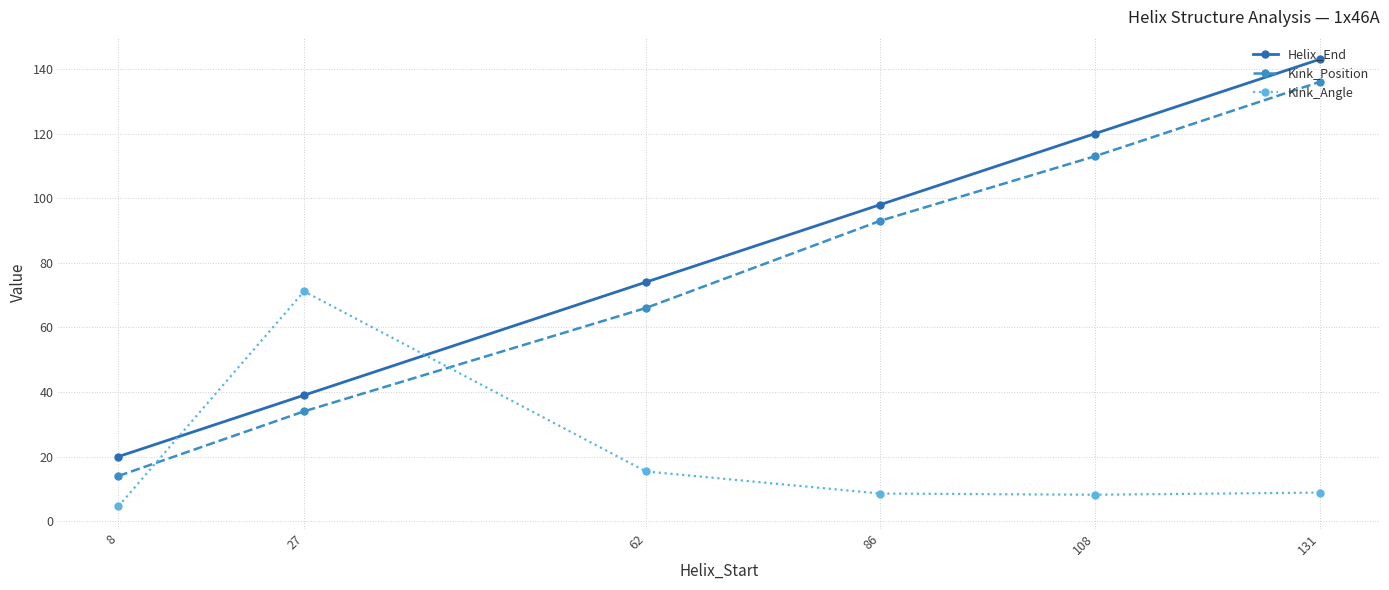

What is the value of the Kink_Angle point at the 5th from the left?

8.2